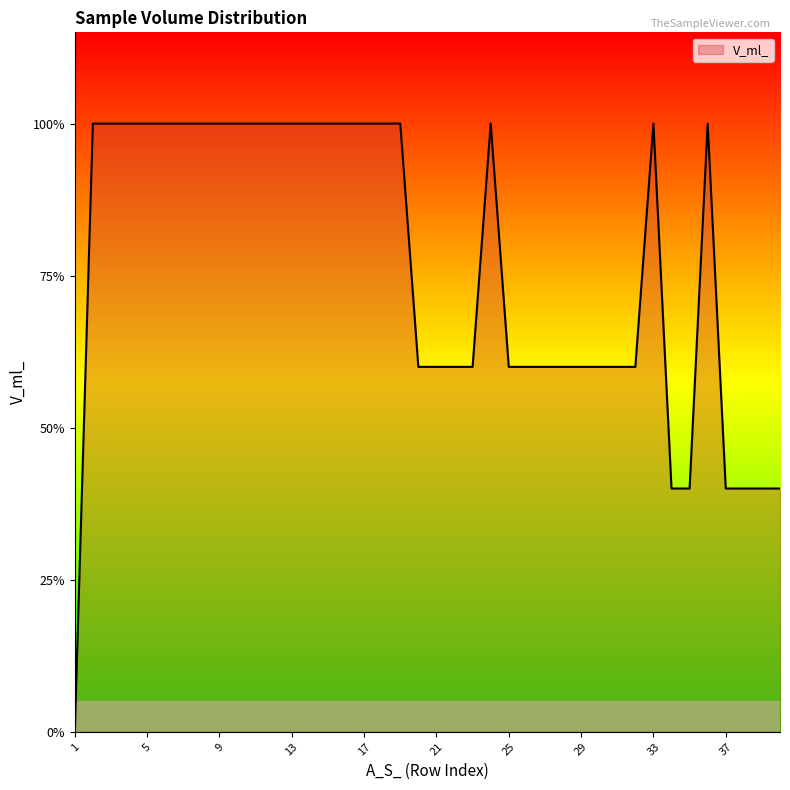

Which category has the lowest value across all series?

1